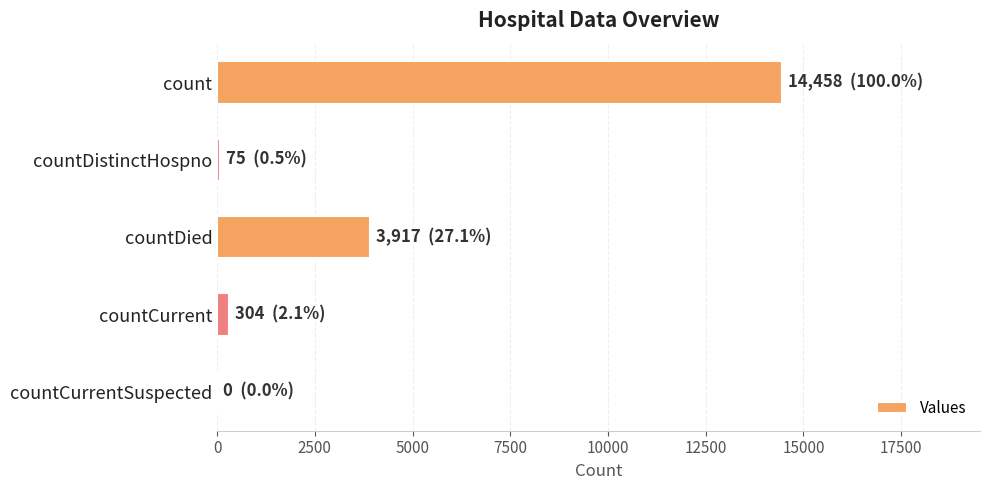

Between countCurrentSuspected and countDied, which is larger?

countDied